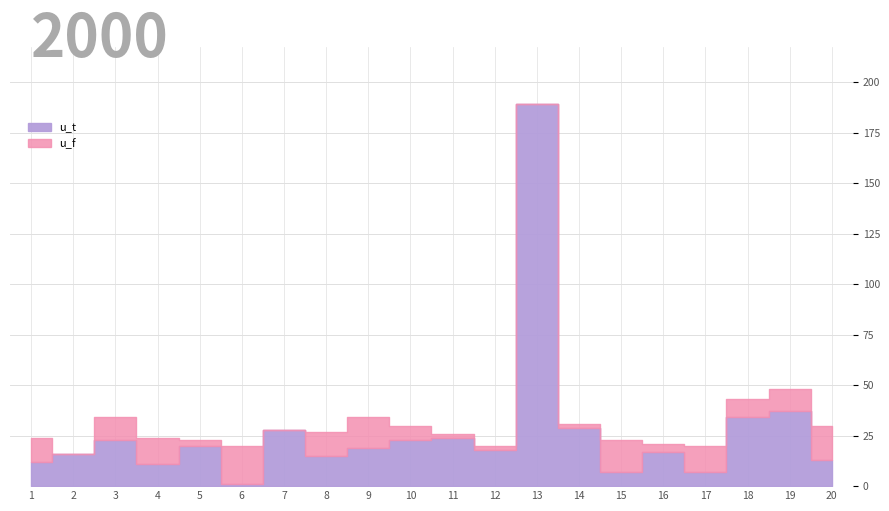

What is the value of the u_t point at the 12th from the left?

18